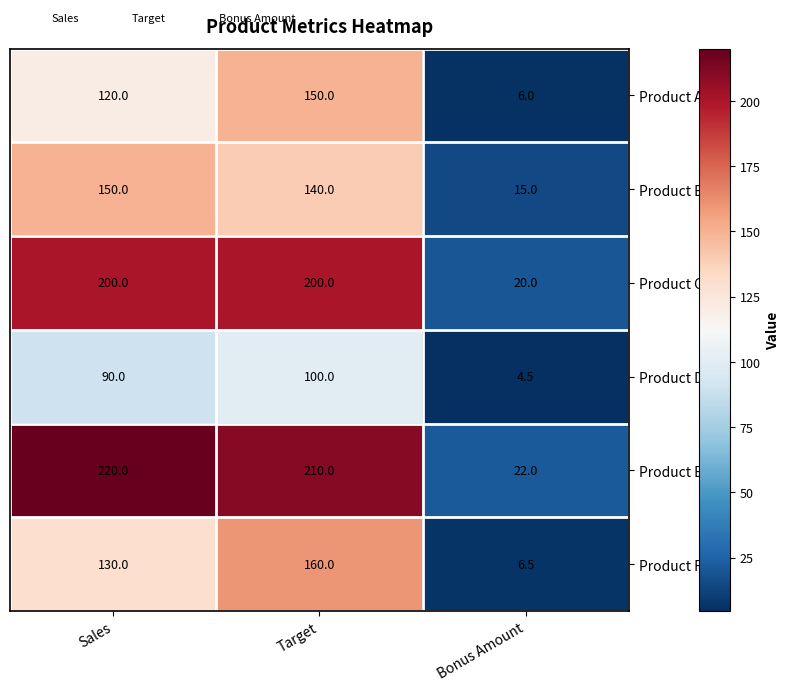

Rank the categories by Product E value from lowest to highest.

Bonus Amount, Target, Sales